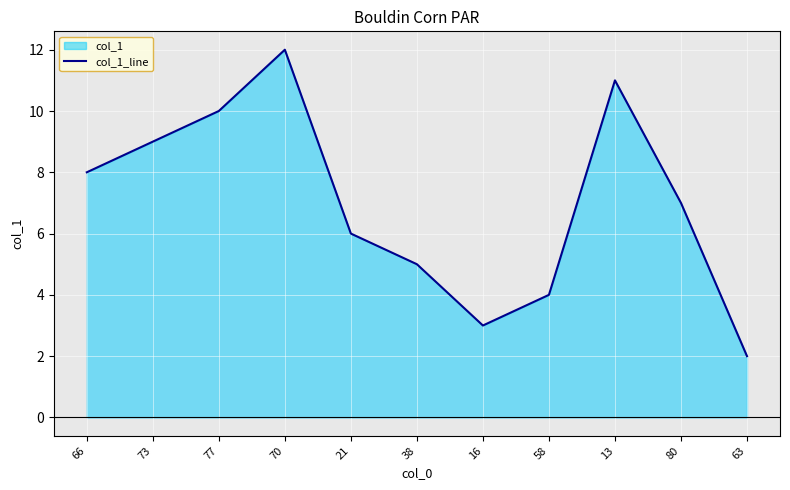

The chart shows a value of 5.0 at 38. True or false?

True